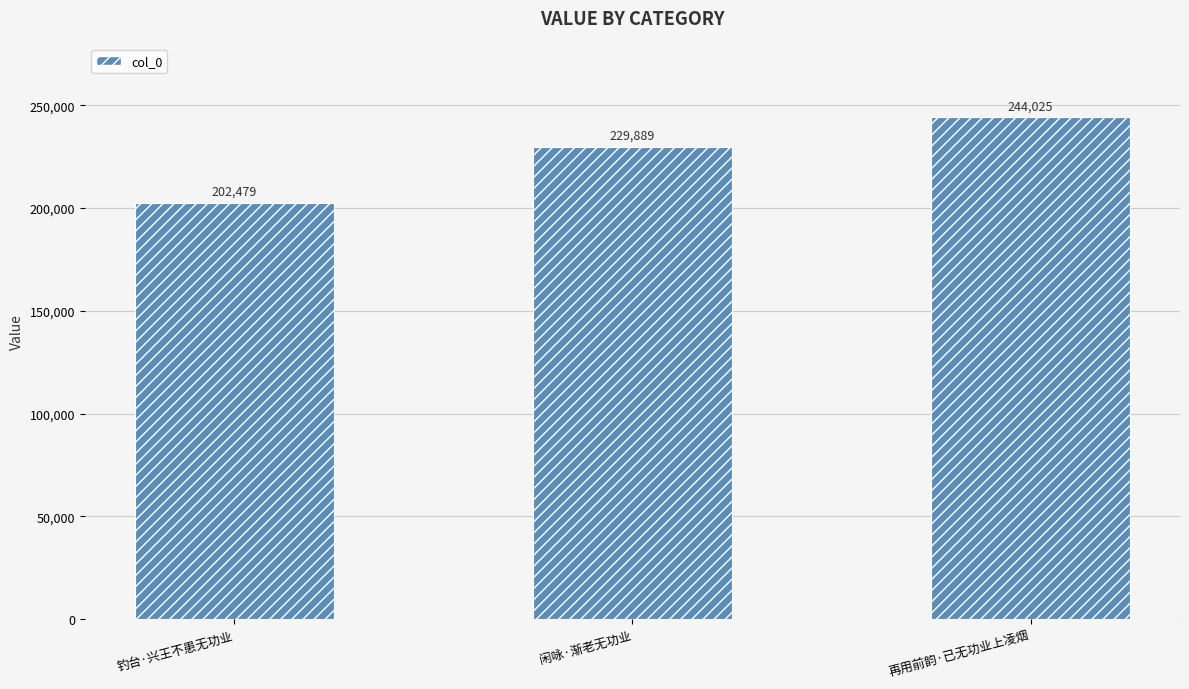

Reading left to right, what are all the values shown in this chart?

202479	229889	244025